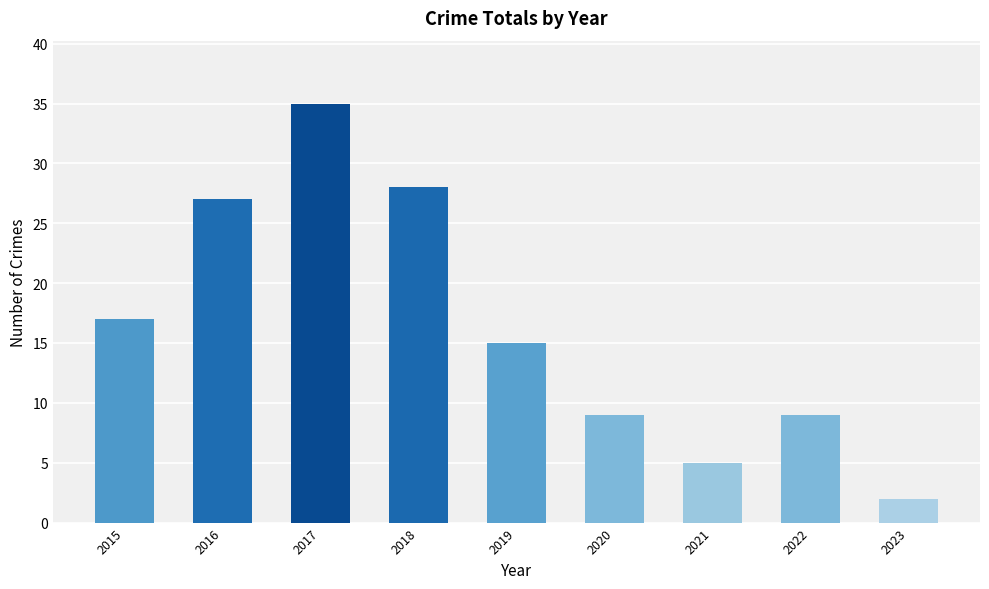

What is the value of the 4th bar from the left?

28